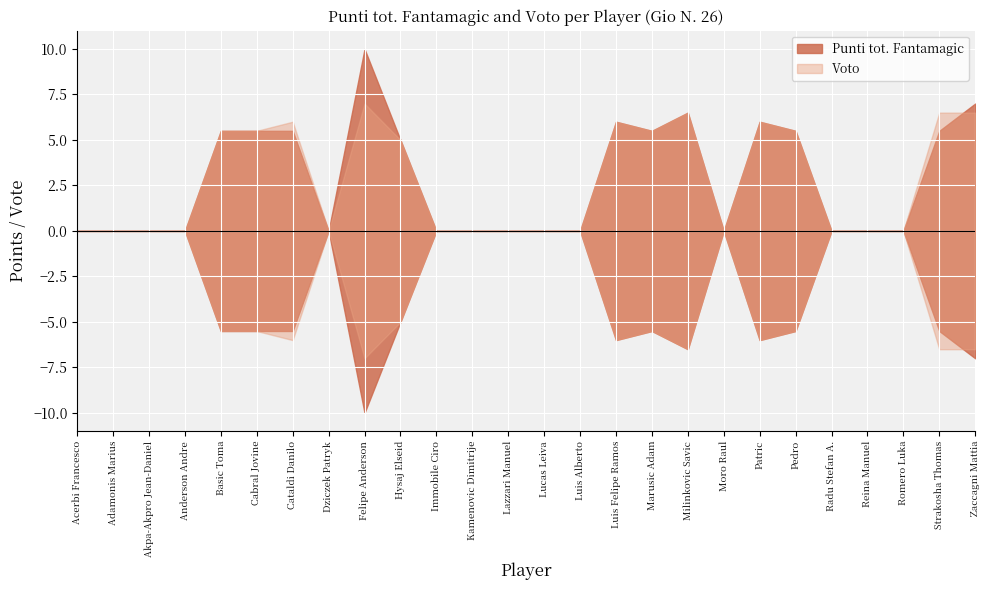

True or false: Punti tot. Fantamagic has more than 1 points higher than both neighbors.

True